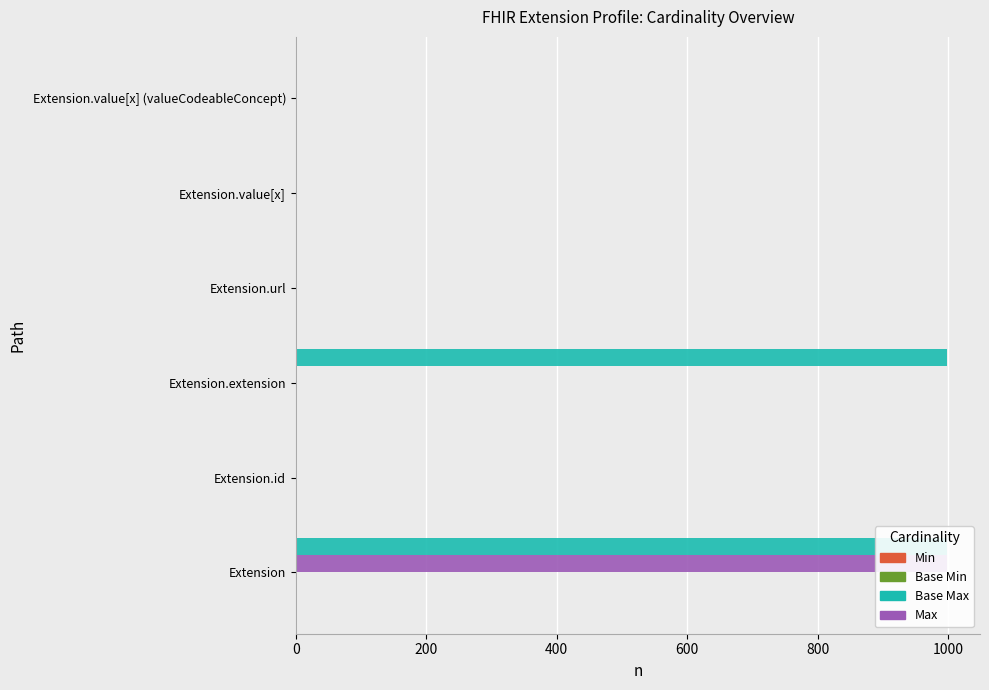

What is the maximum value for Base Min?

1